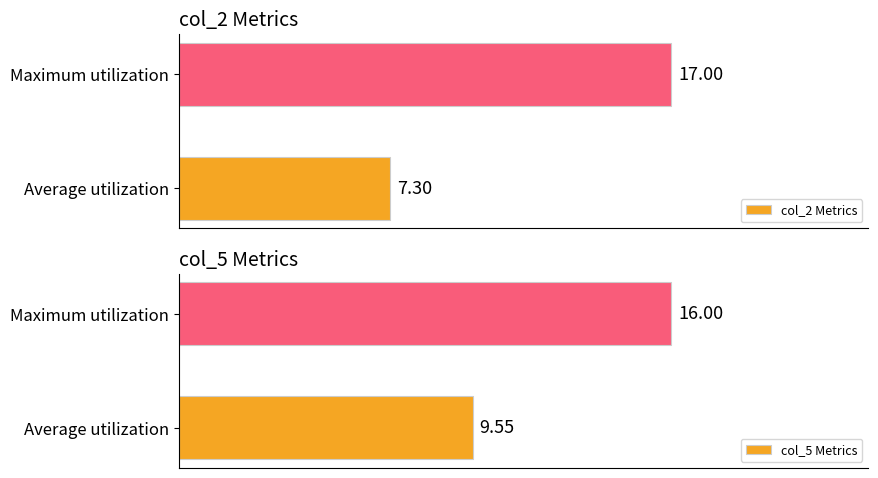

What is the sum of all col_5 Metrics values?

25.6